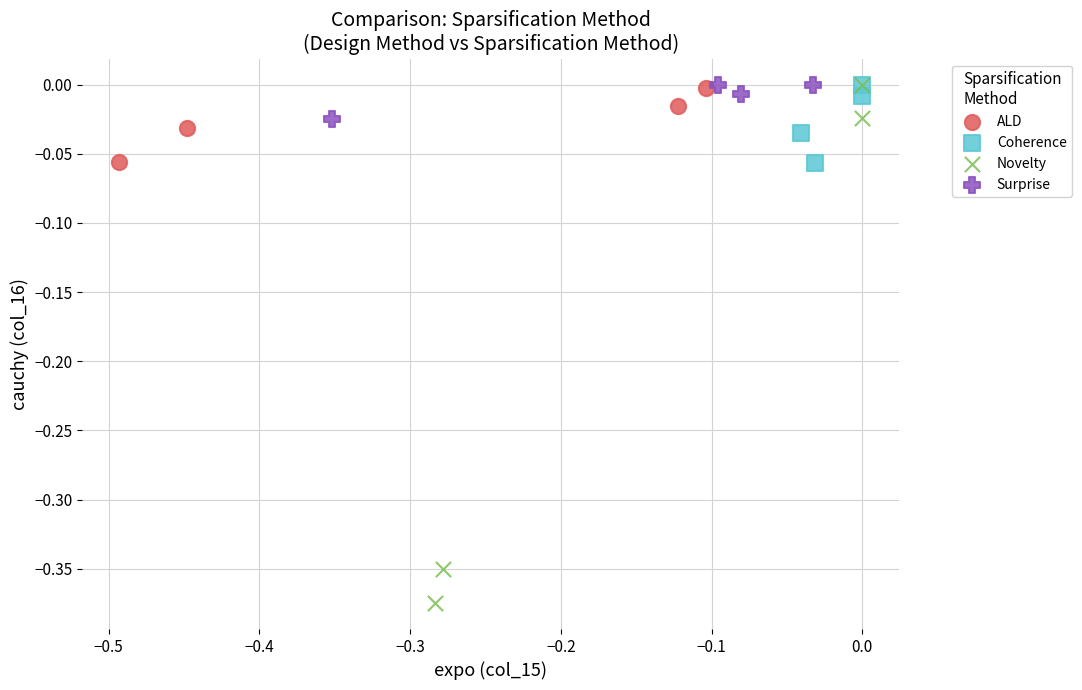

Which series reaches the minimum Y coordinate?

Novelty